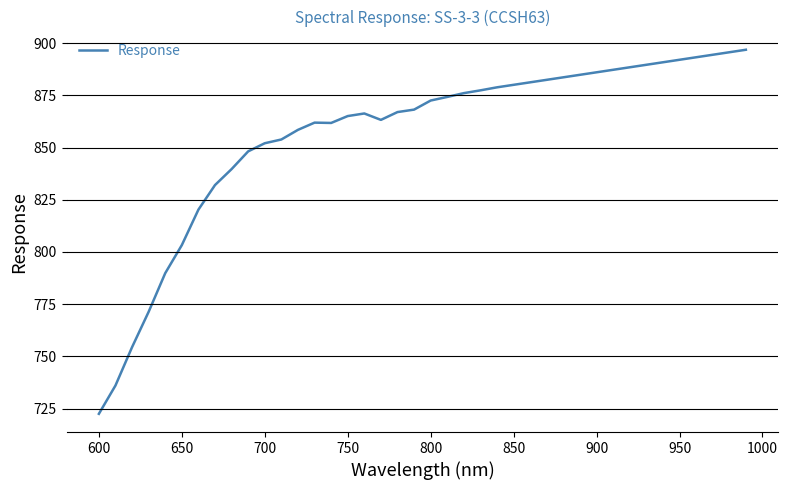

What is the maximum value shown in the chart?

896.9